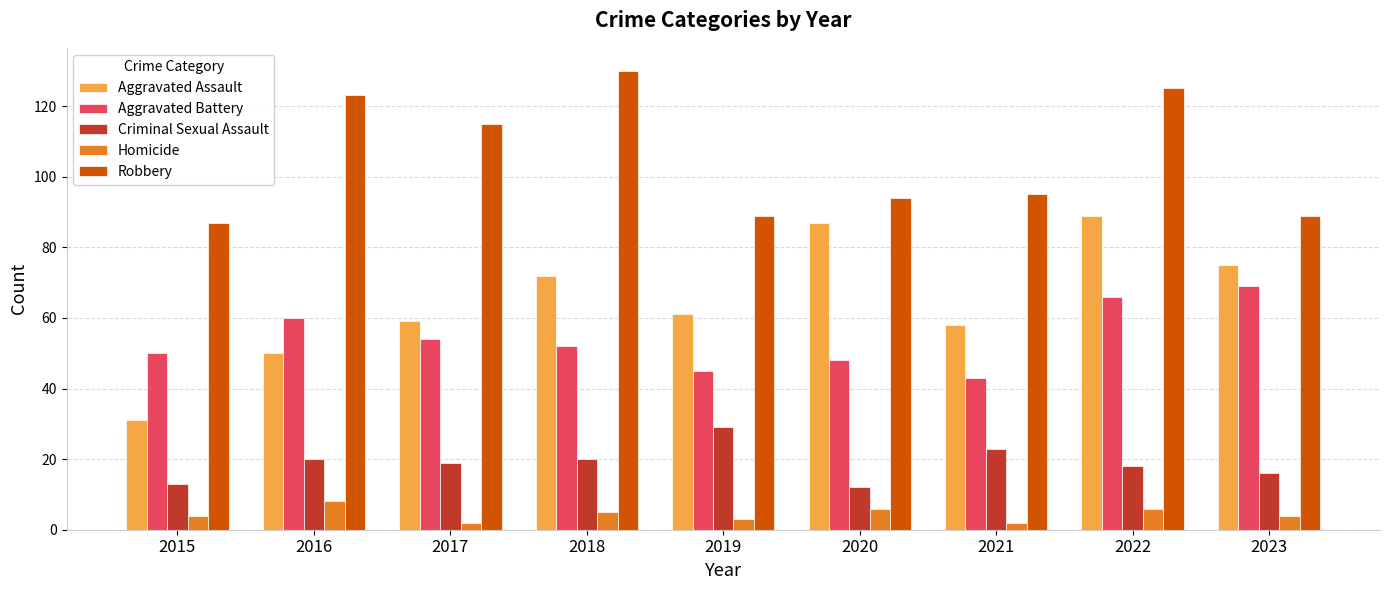

What is the difference between the second highest and minimum values in the Aggravated Assault series?

56